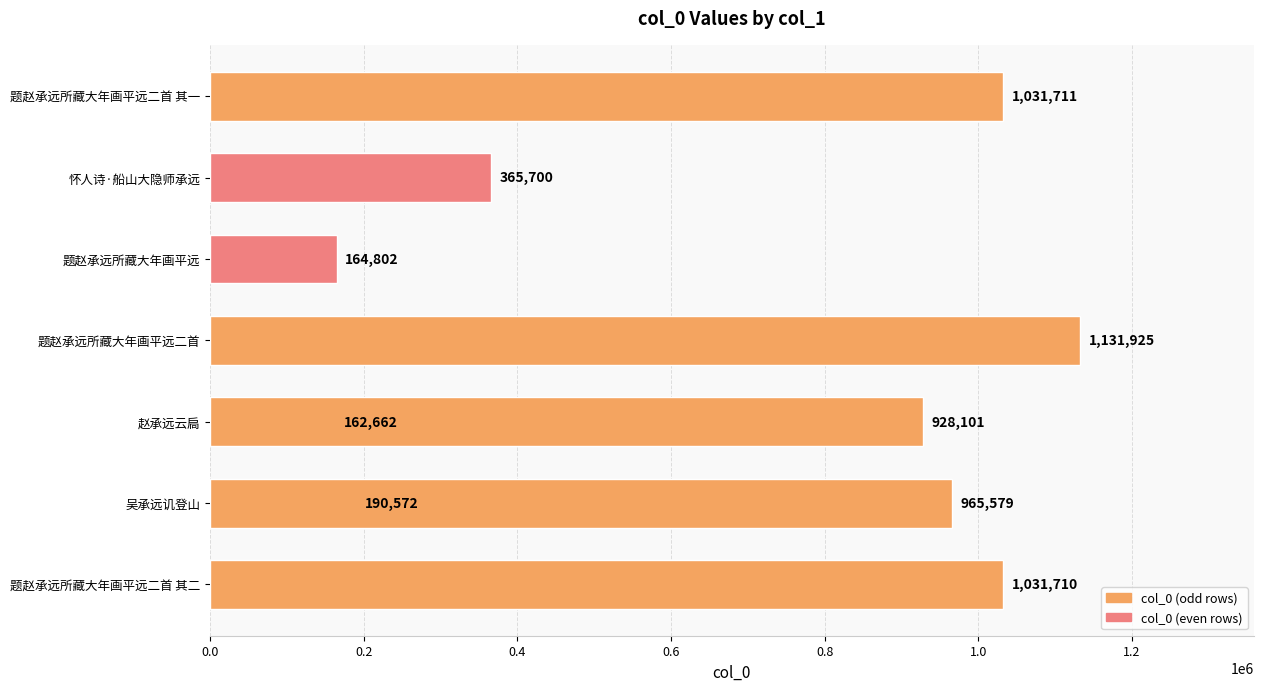

Reading right to left, transcribe all the data shown in this chart.

1031711	365700	928101	164802	1131925	162662	965579	190572	1031710